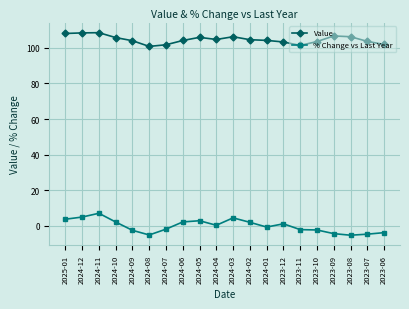

True or false: Value and % Change vs Last Year intersect in this chart.

False